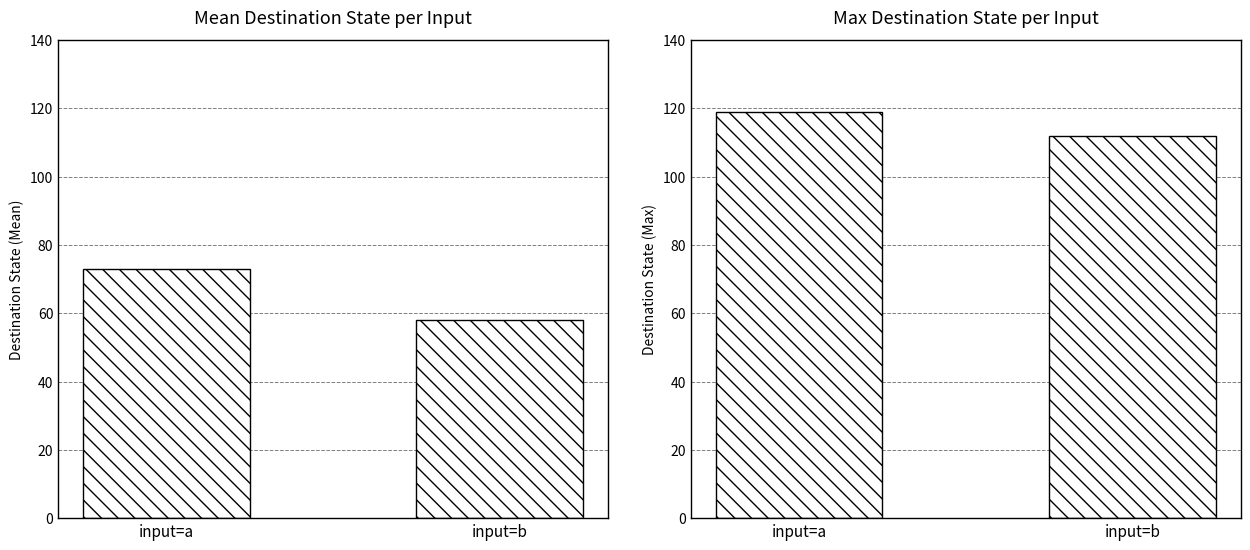

Between input=b and input=a, which is larger?

input=a